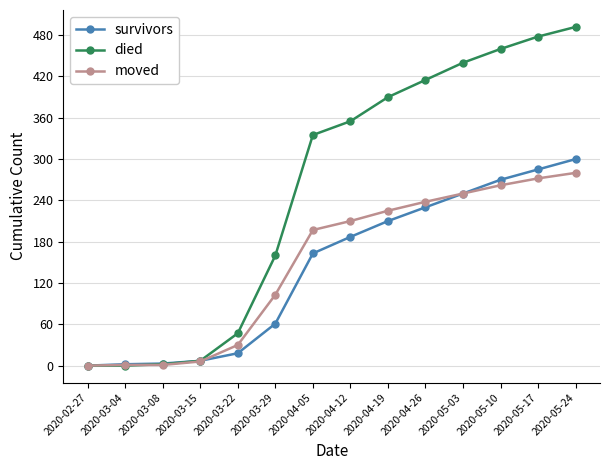

The died series shows 415 at 2020-04-26. True or false?

True